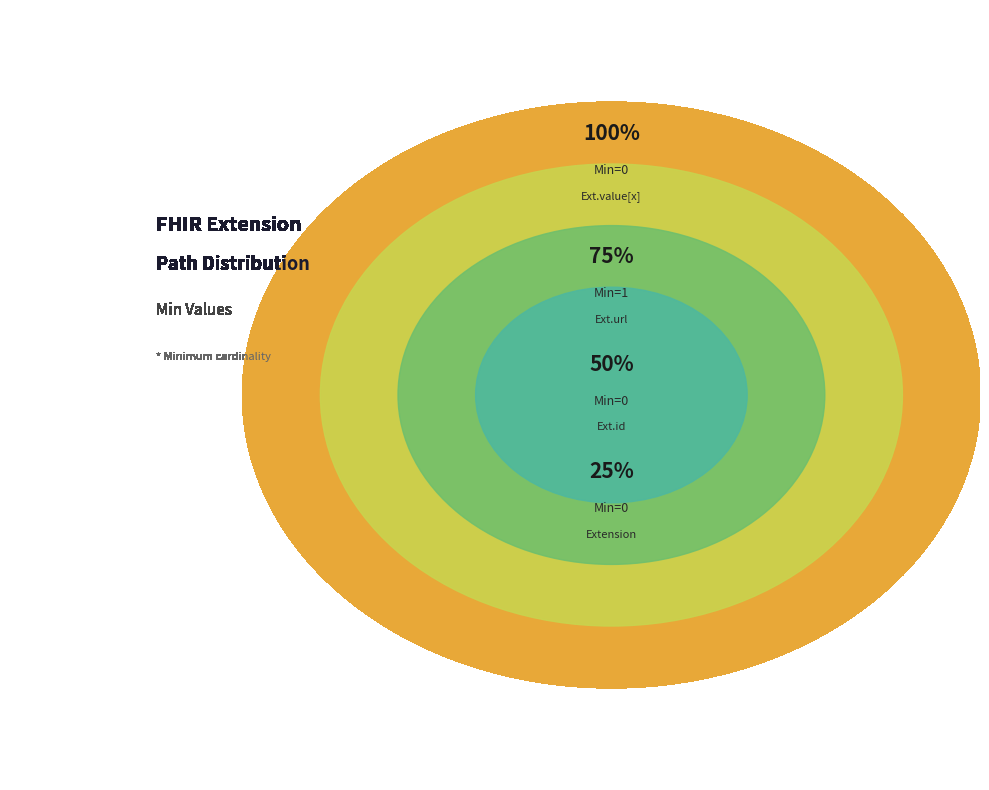

Which slice is the smallest?

Extension